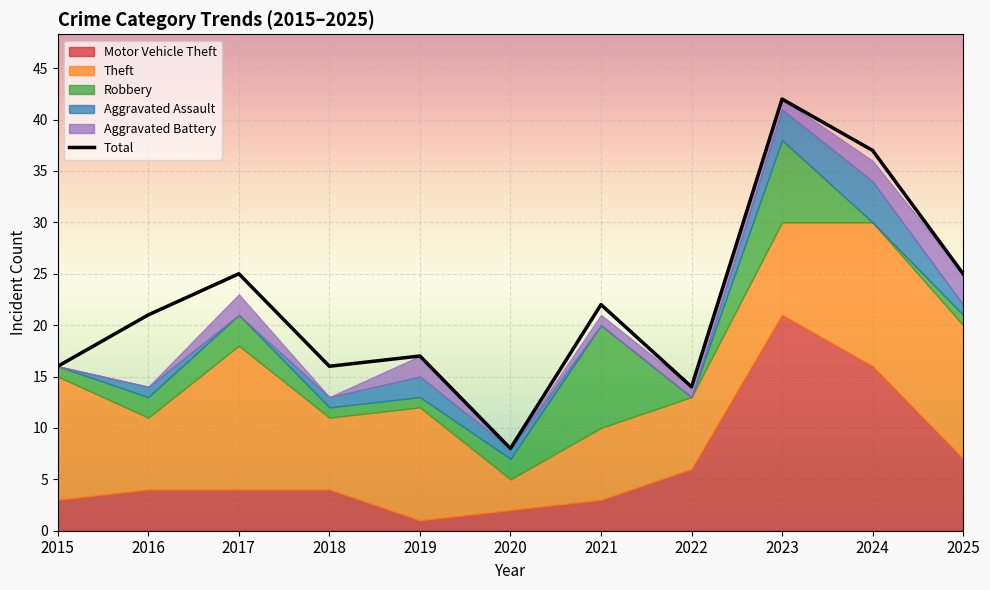

How many values in the Robbery series are below 1?

2